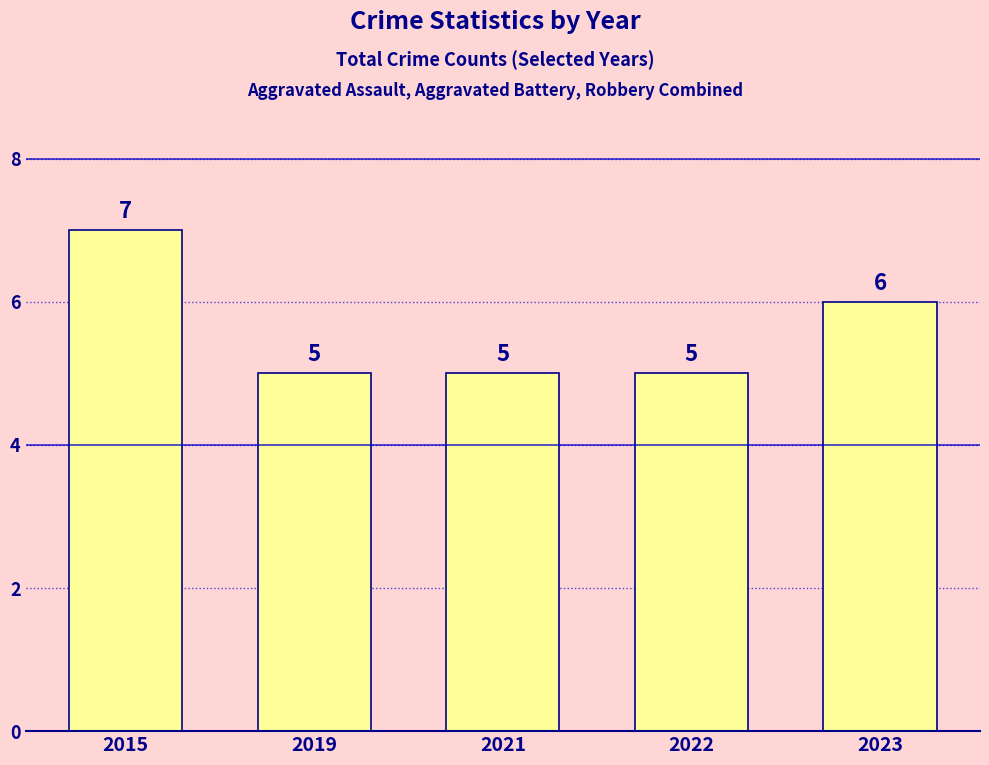

What is the value of the 5th bar from the left?

6